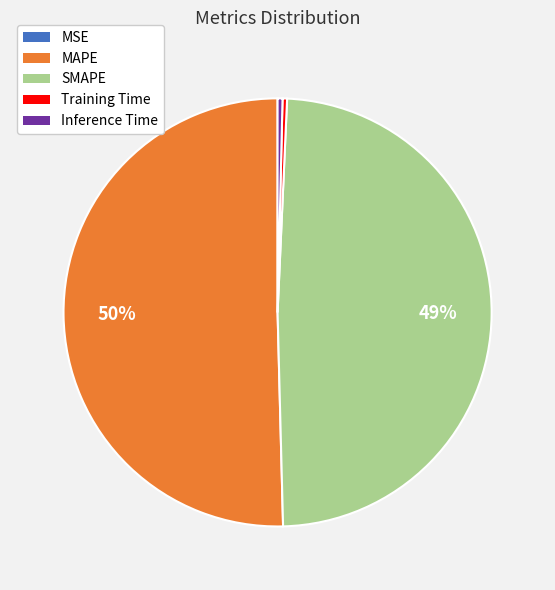

What percentage is the SMAPE slice, to the nearest percent?

49%